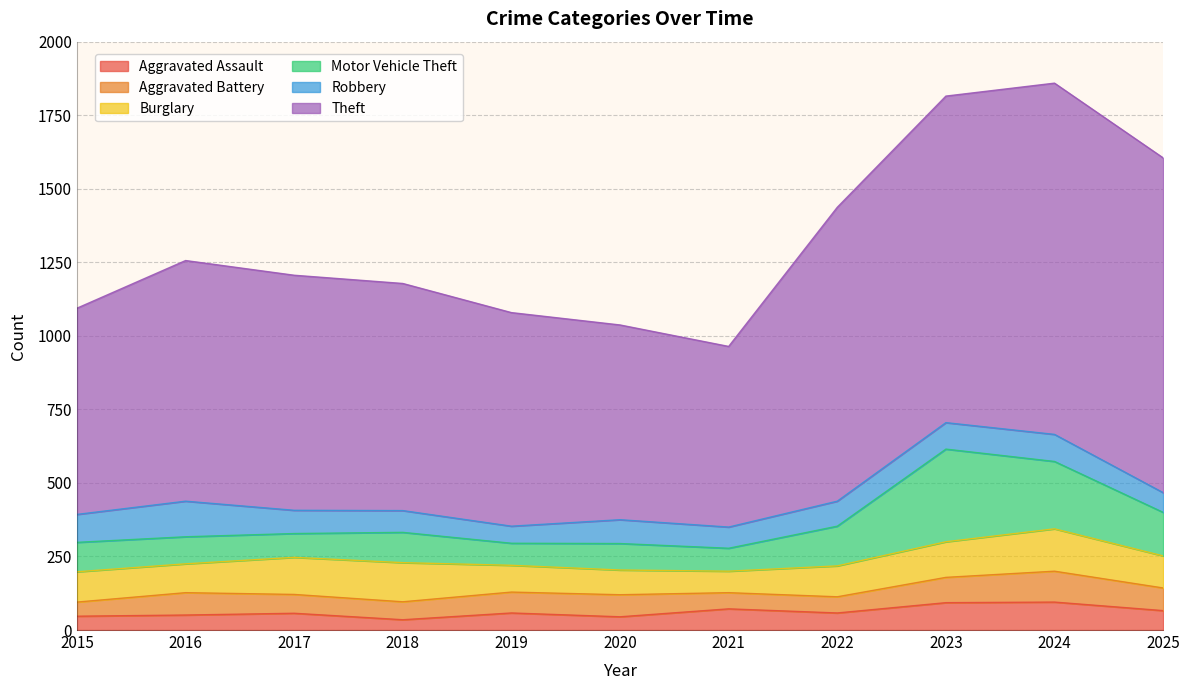

Reading left to right, extract all data points from this chart.

Aggravated Assault: 47	51	57	35	58	45	72	58	93	95	66
Aggravated Battery: 48	76	64	61	71	75	55	55	86	105	77
Burglary: 103	98	126	133	91	84	73	105	121	144	109
Motor Vehicle Theft: 100	92	81	103	75	90	78	135	315	229	148
Robbery: 95	121	79	74	58	81	72	85	90	92	67
Theft: 701	818	799	772	726	662	614	999	1110	1194	1138